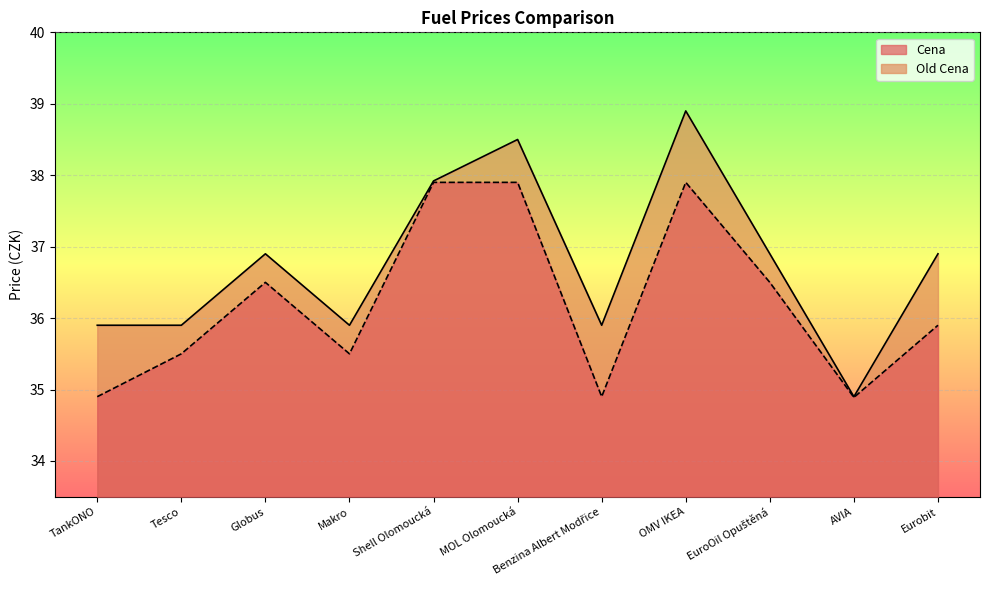

List the series in order of their peak value, lowest first.

Cena, Old Cena